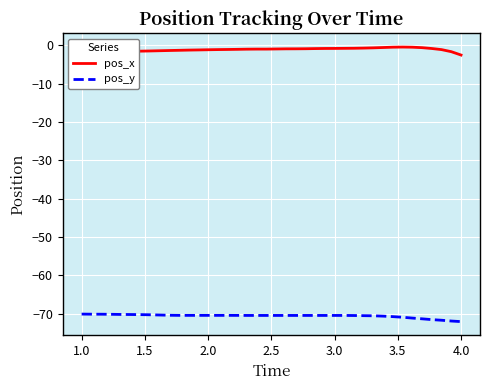

Which series has the largest total across all categories?

pos_x